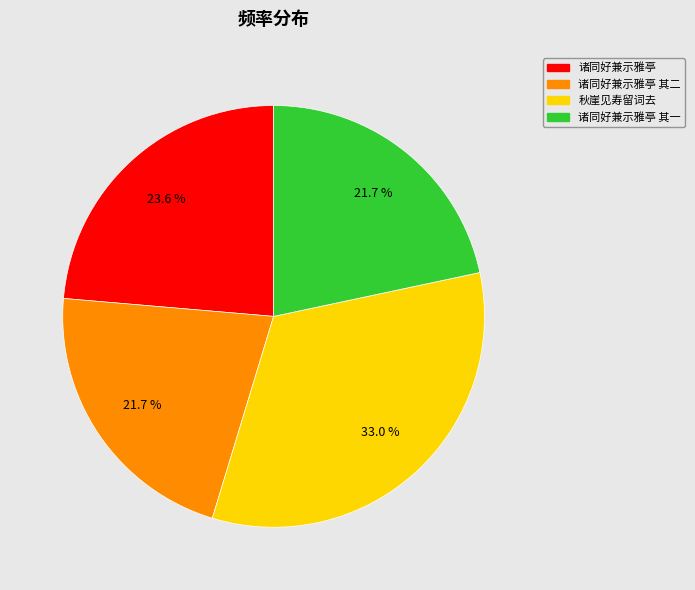

Is there a majority slice in this chart?

No